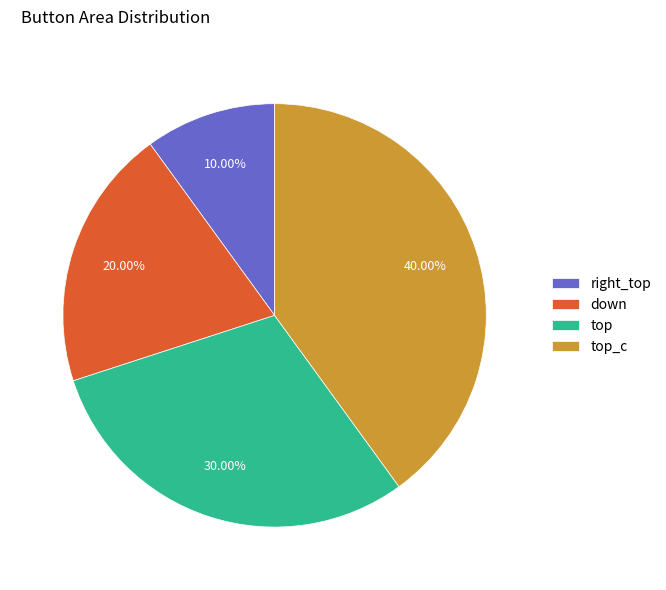

Rank the categories by value from lowest to highest.

right_top, down, top, top_c